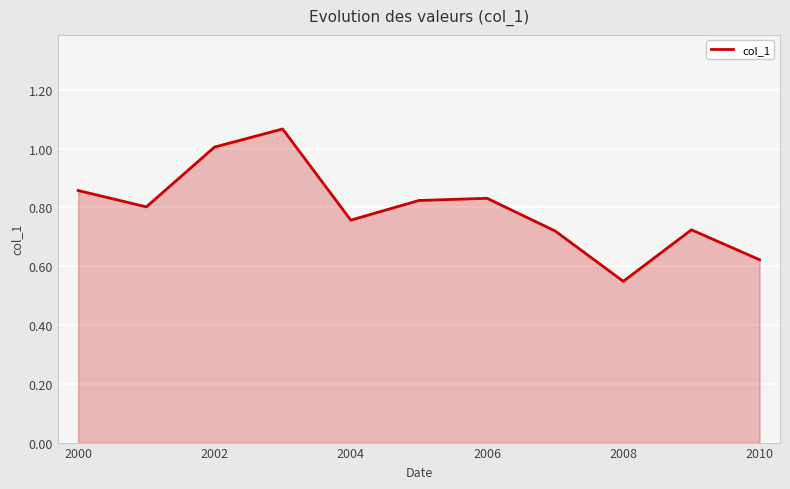

How many lines are shown in the chart?

1